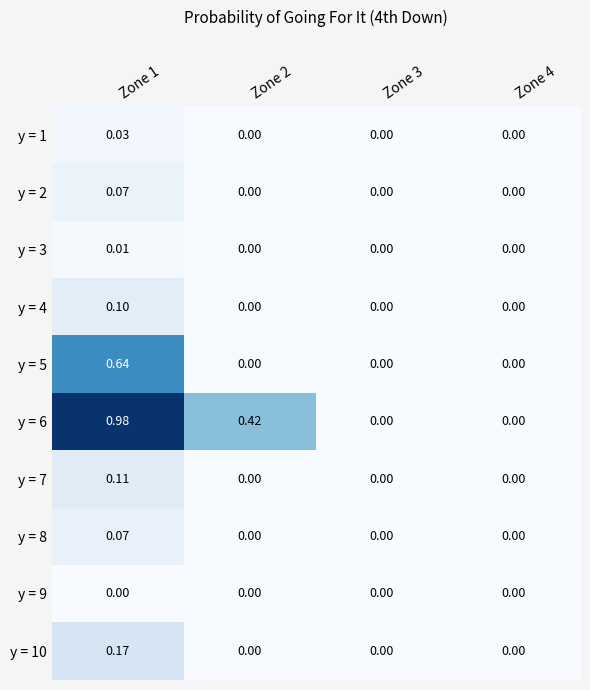

Is the value of y = 2 at Zone 4 greater than the value of y = 7 at Zone 1?

No